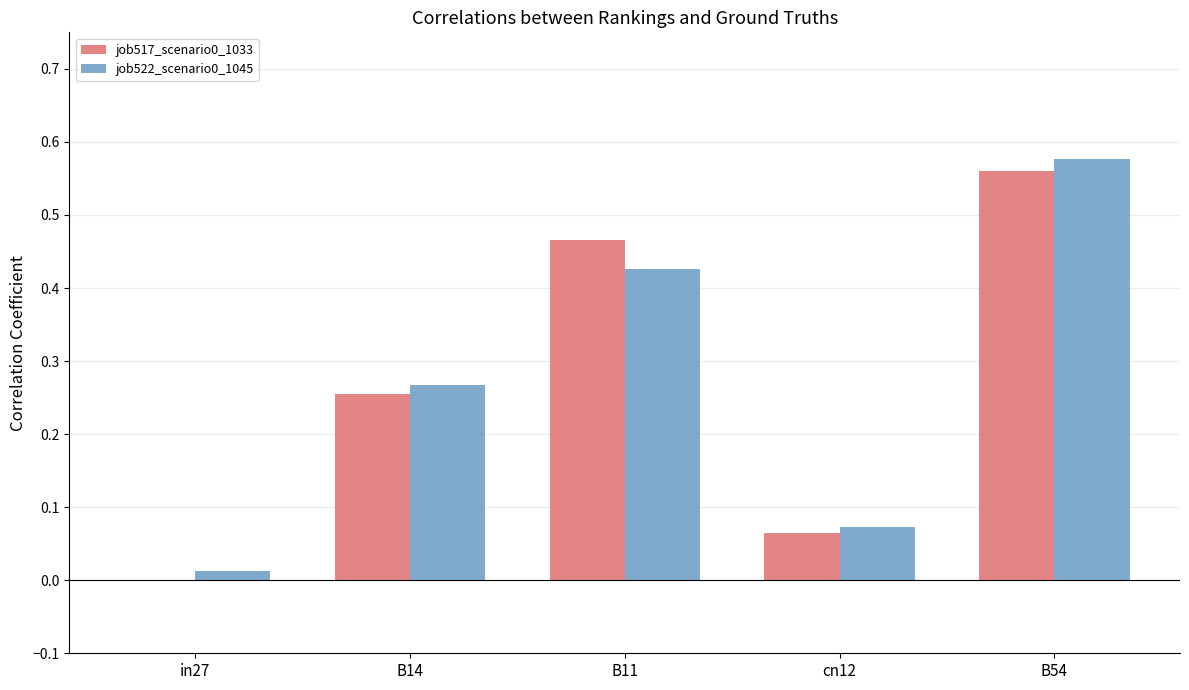

The value of job517_scenario0_1033 at B11 is 0.3. True or false?

False